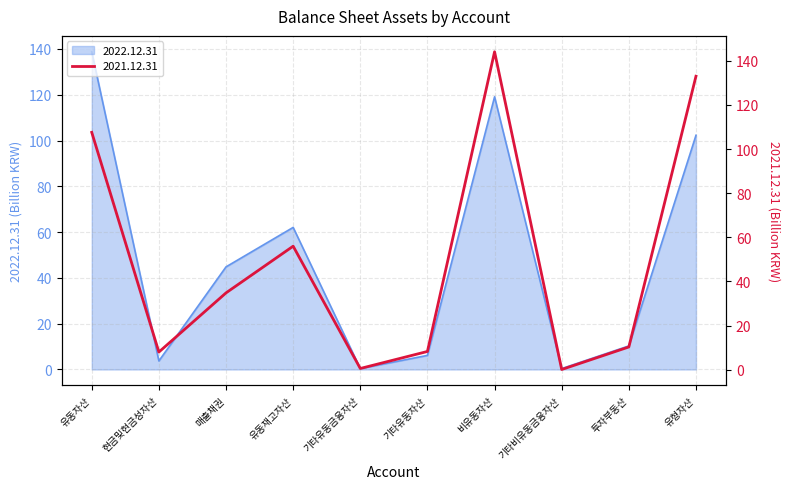

Between 유동자산 and 매출채권, which series saw the biggest shift?

2022.12.31